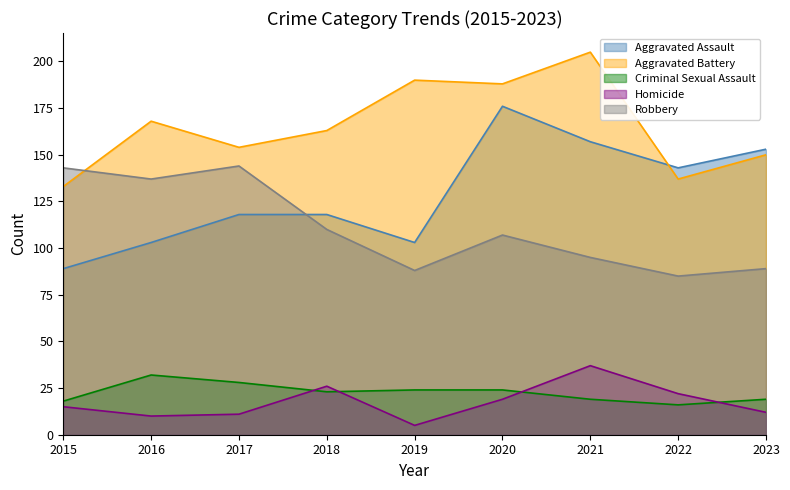

Which series has the largest range (max minus min)?

Aggravated Assault